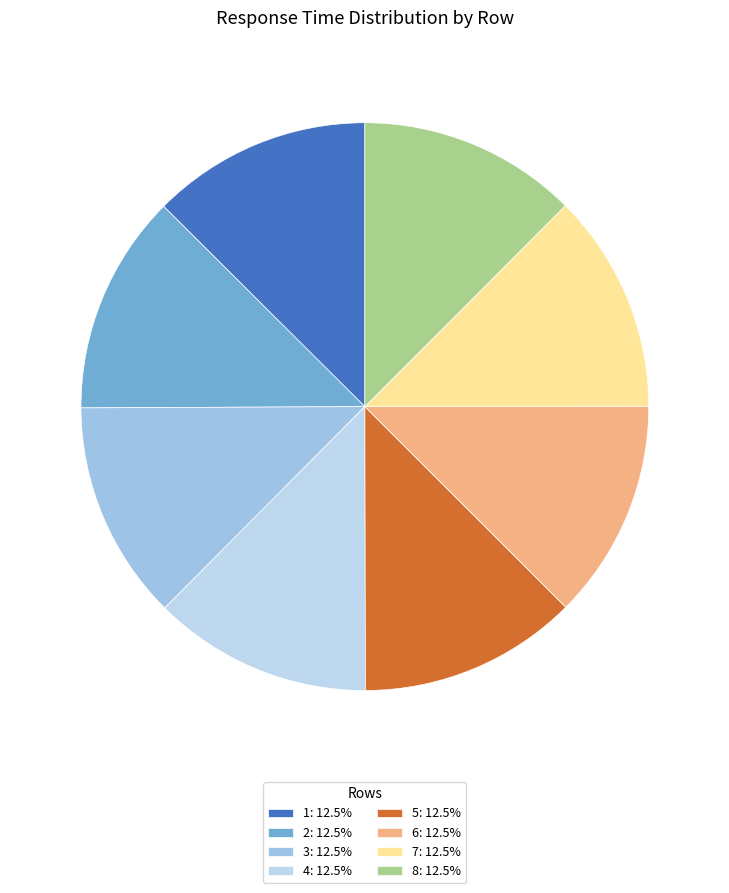

Is there a majority slice in this chart?

No